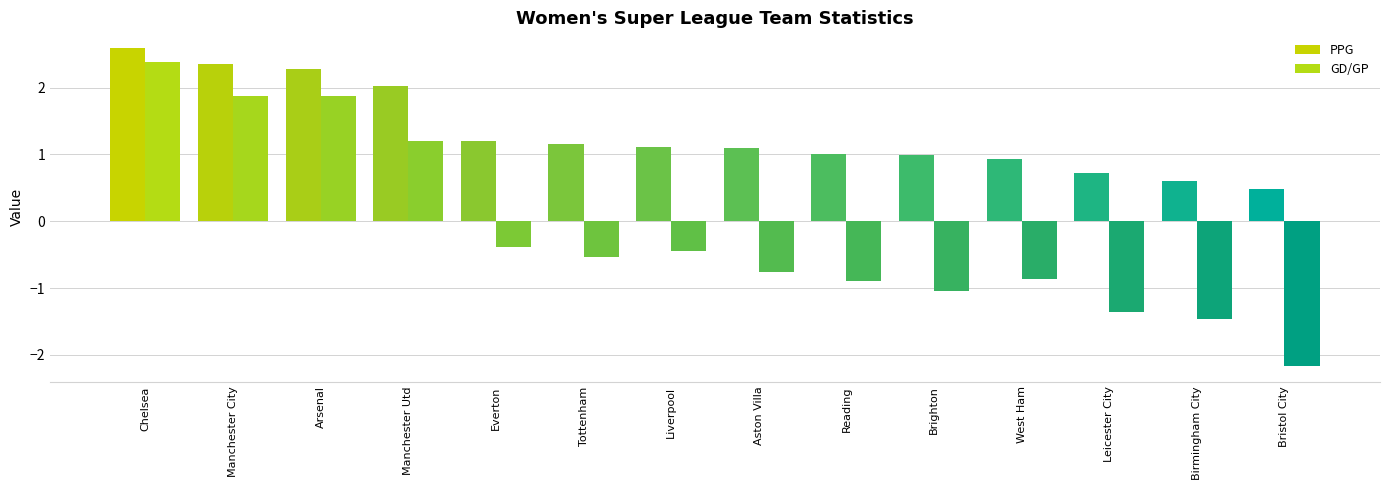

How many categories are shown in the chart?

14